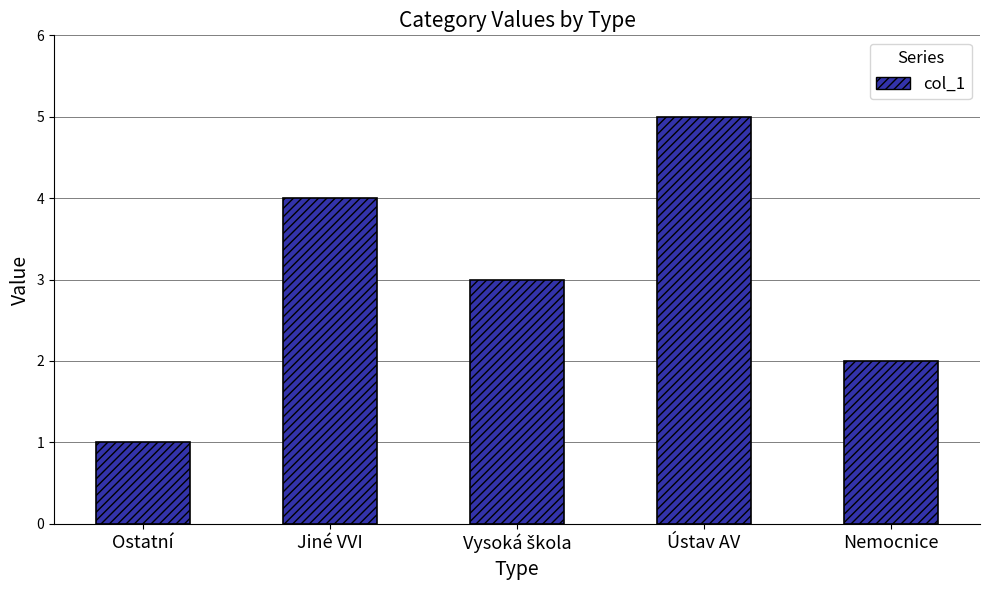

What is the average value?

3